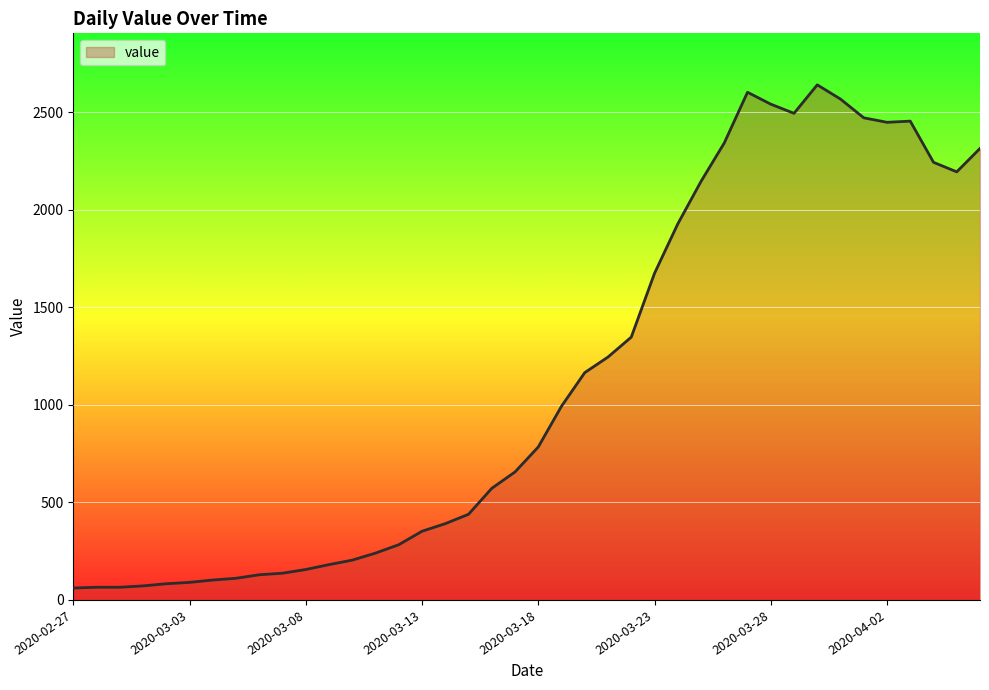

What is the maximum value shown in the chart?

2640